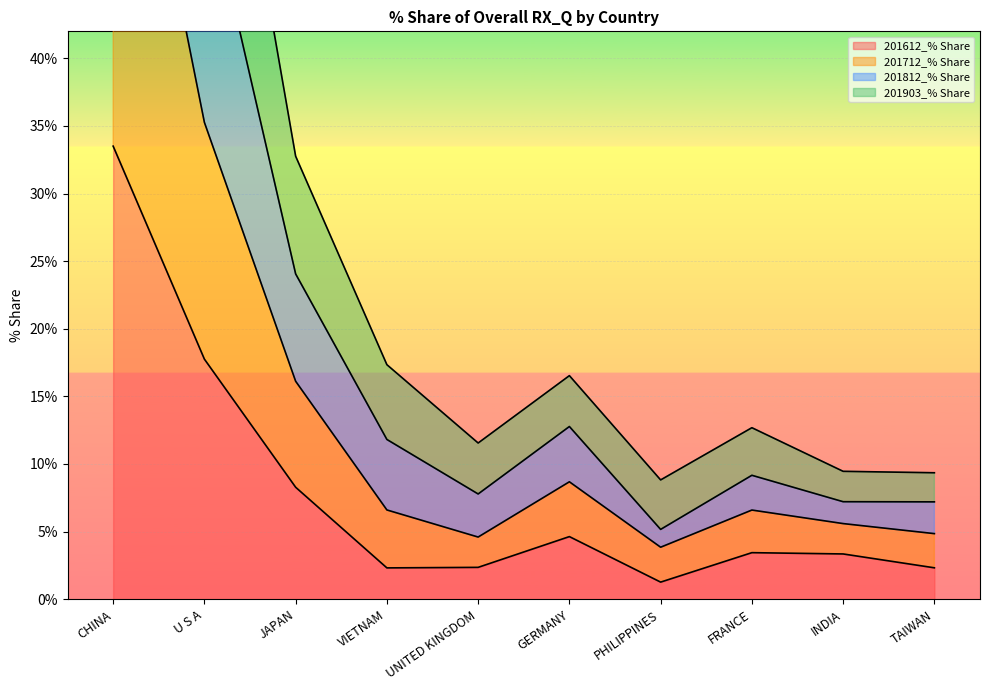

Which category has the highest value in the 201612_% Share series?

CHINA